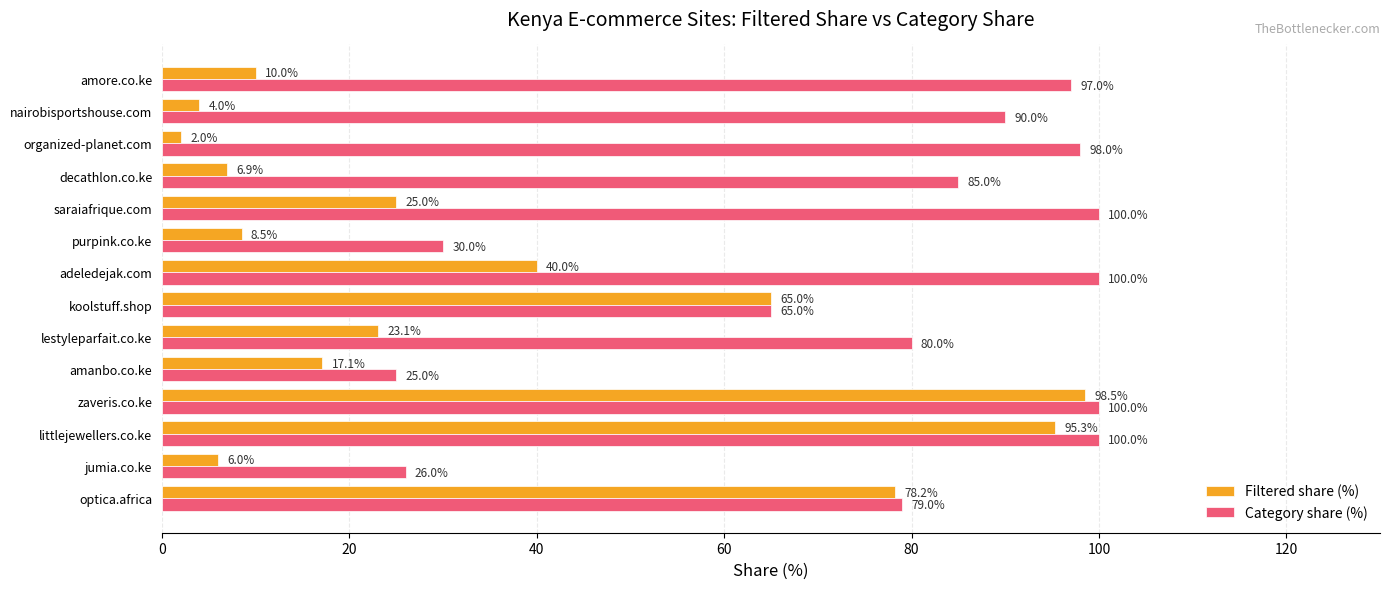

Which category has the lowest value across all series?

organized-planet.com